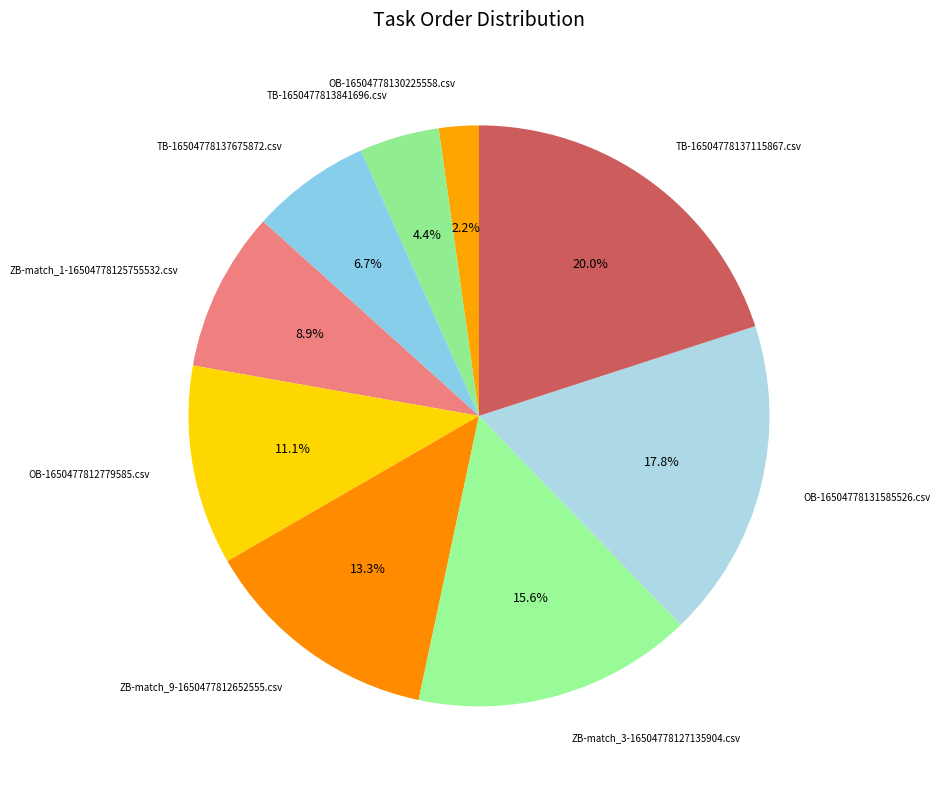

What is the ratio of the value at TB-1650477813841696.csv to the value at TB-16504778137675872.csv?

0.7